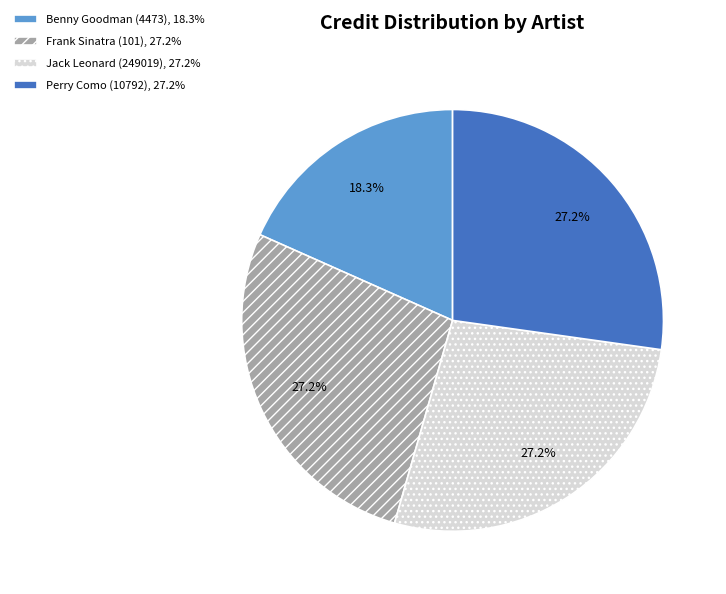

To the nearest percent, what is the average slice percentage?

25%